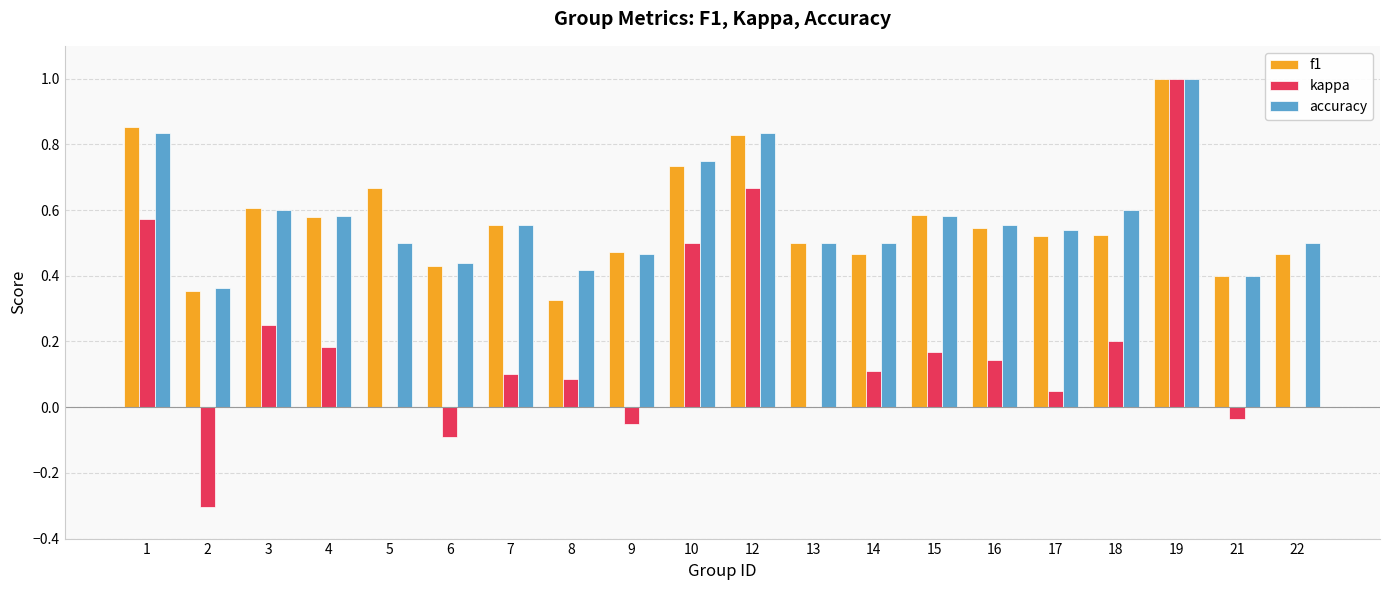

What is the sum of all kappa values?

3.5